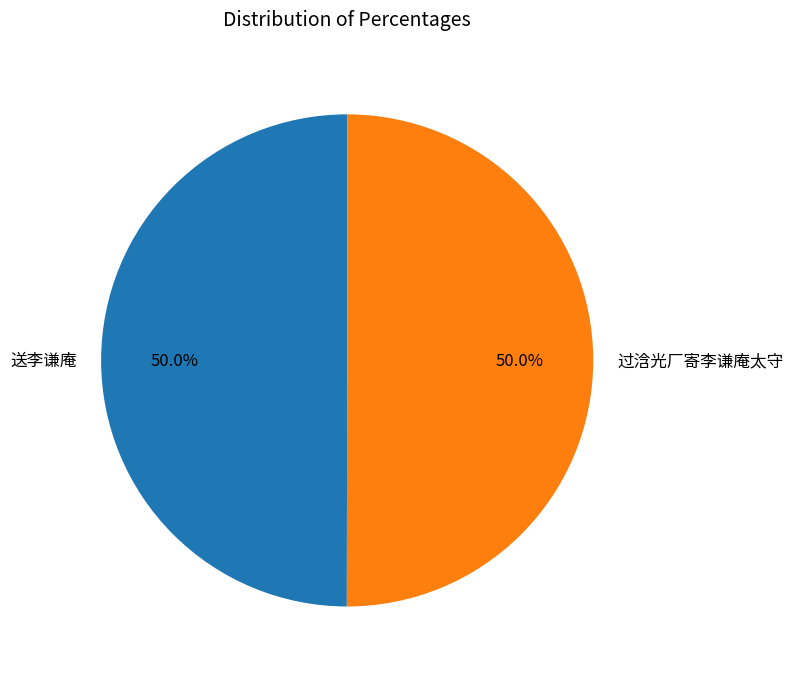

What percentage do 送李谦庵 and 过浛光厂寄李谦庵太守 together represent?

100.0%